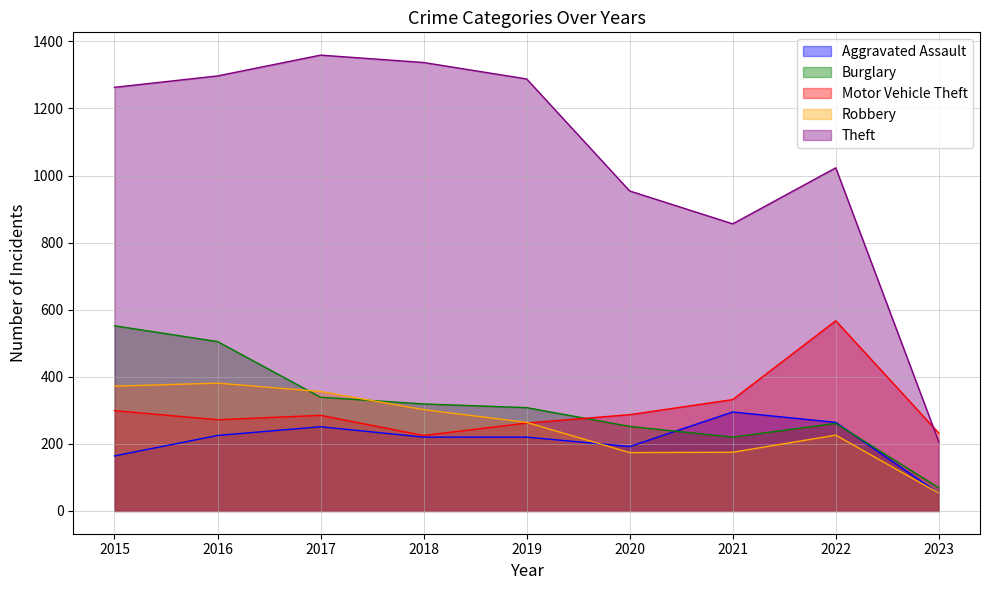

What is the spread (max minus min) of values at 2023?

180